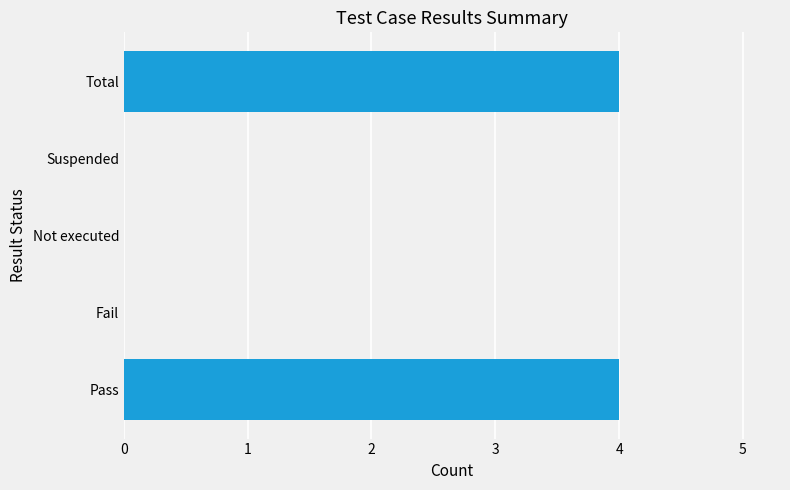

Reading top to bottom, transcribe all the data shown in this chart.

Total=4	Suspended=0	Not executed=0	Fail=0	Pass=4